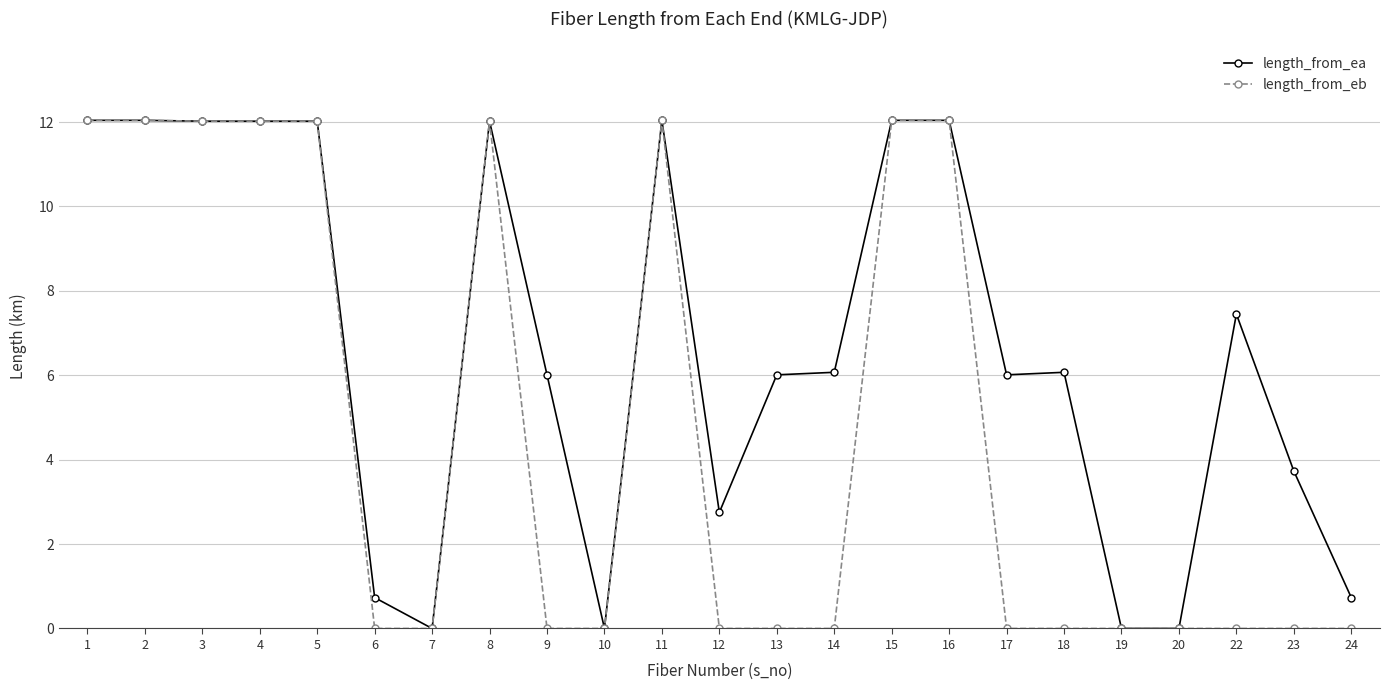

How many categories are shown in the chart?

23